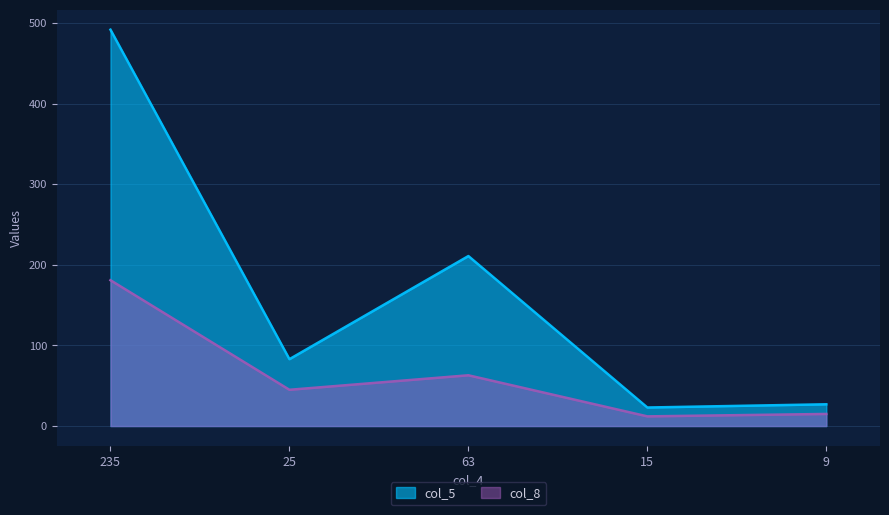

Is the value of col_8 at 9 greater than the value of col_5 at 15?

No